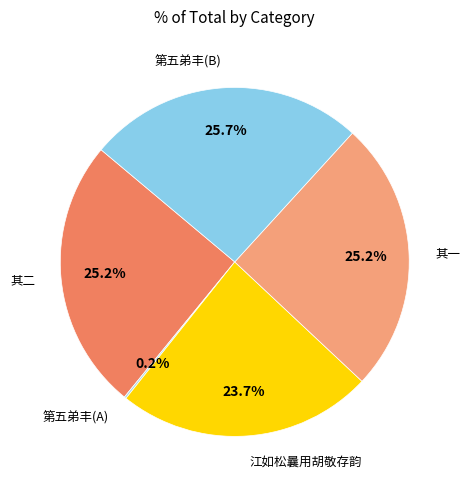

Which has a higher value, 第五弟丰(B) or 江如松曩用胡敬存韵?

第五弟丰(B)